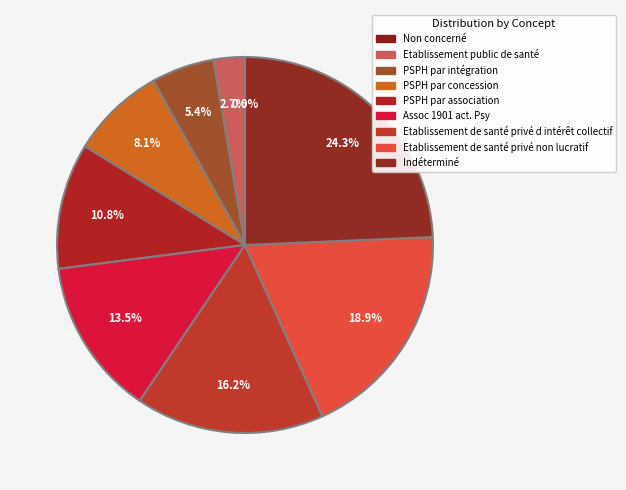

Rank the categories by value from lowest to highest.

Non concerné, Etablissement public de santé, PSPH par intégration, PSPH par concession, PSPH par association, Assoc 1901 act. Psy, Etablissement de santé privé d intérêt collectif, Etablissement de santé privé non lucratif, Indéterminé